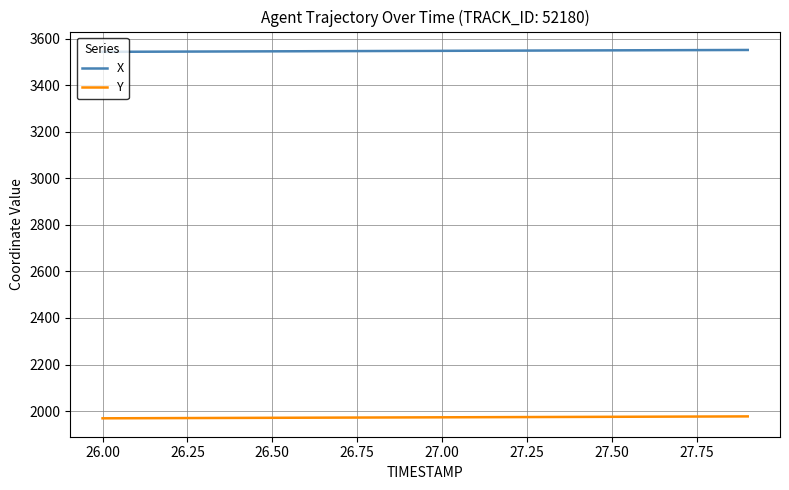

Does the chart have visible grid lines?

Yes